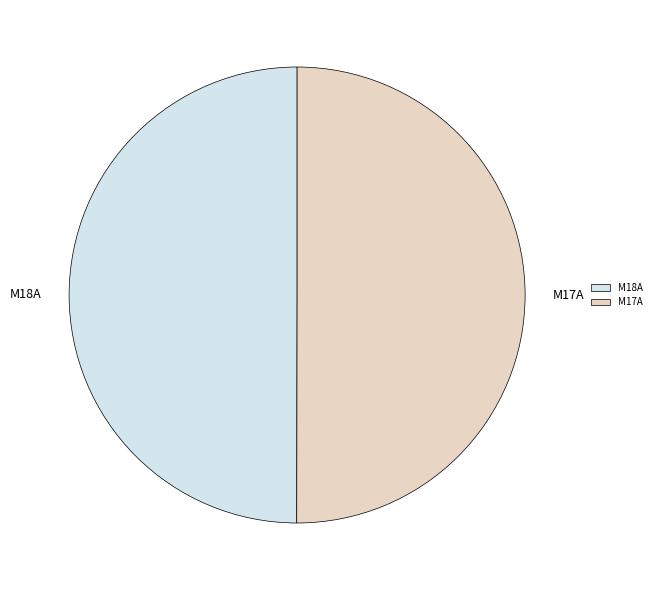

Do M17A and M18A together represent more than half of the pie?

Yes